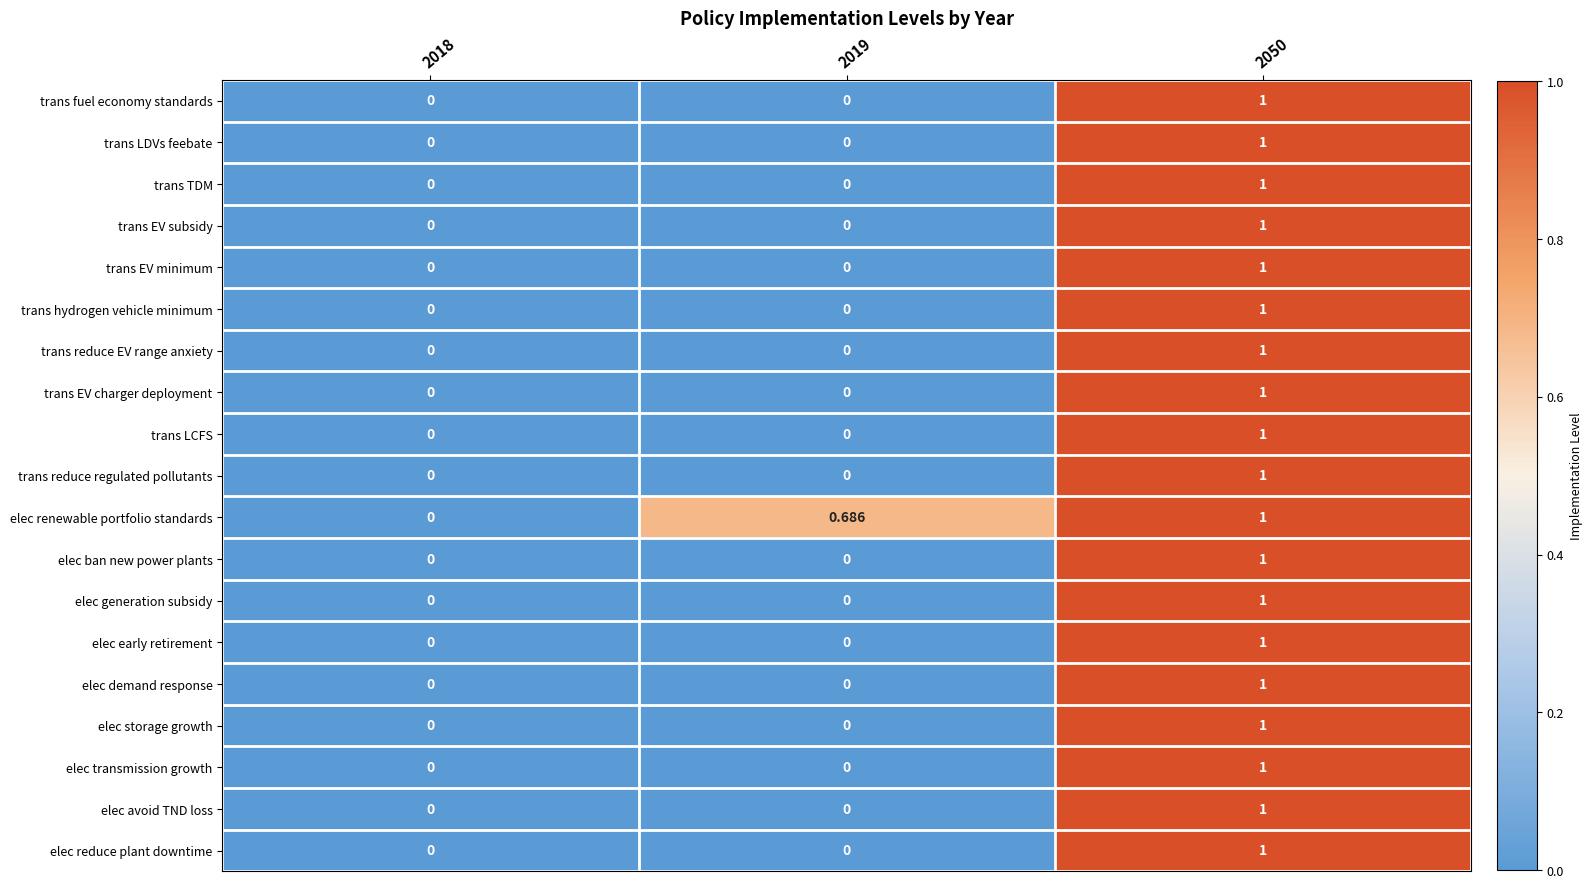

How many series are shown in this chart?

19